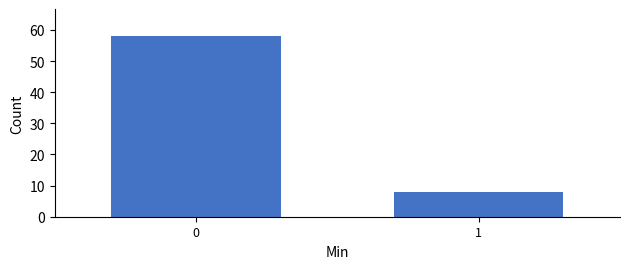

Reading right to left, what are all the values shown in this chart?

8	58